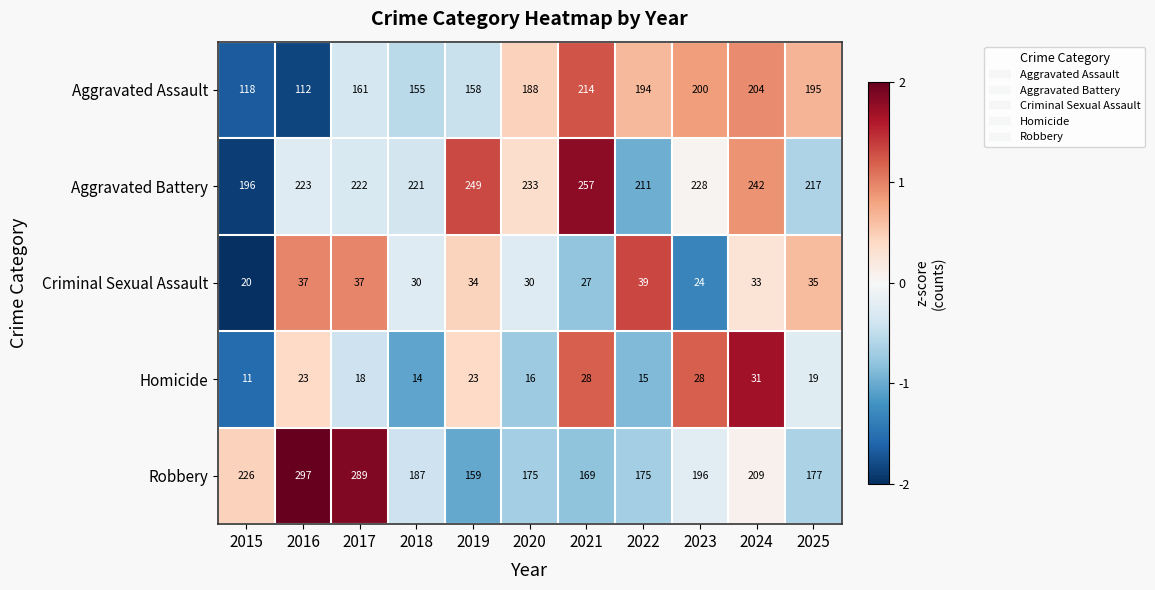

The Robbery series shows 297 at 2016. True or false?

True